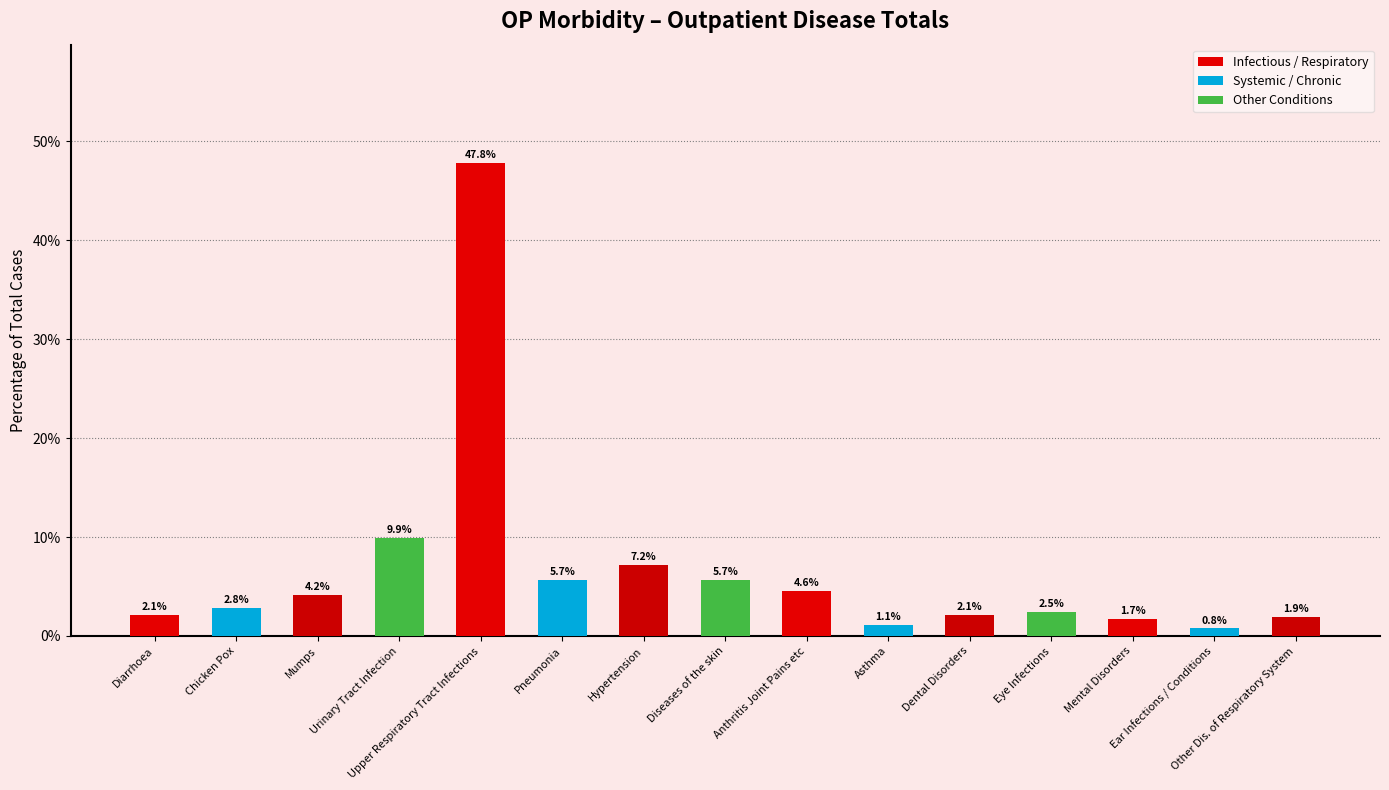

Reading left to right, extract all data points from this chart.

2.1	2.8	4.2	9.9	47.8	5.7	7.2	5.7	4.6	1.1	2.1	2.5	1.7	0.8	1.9